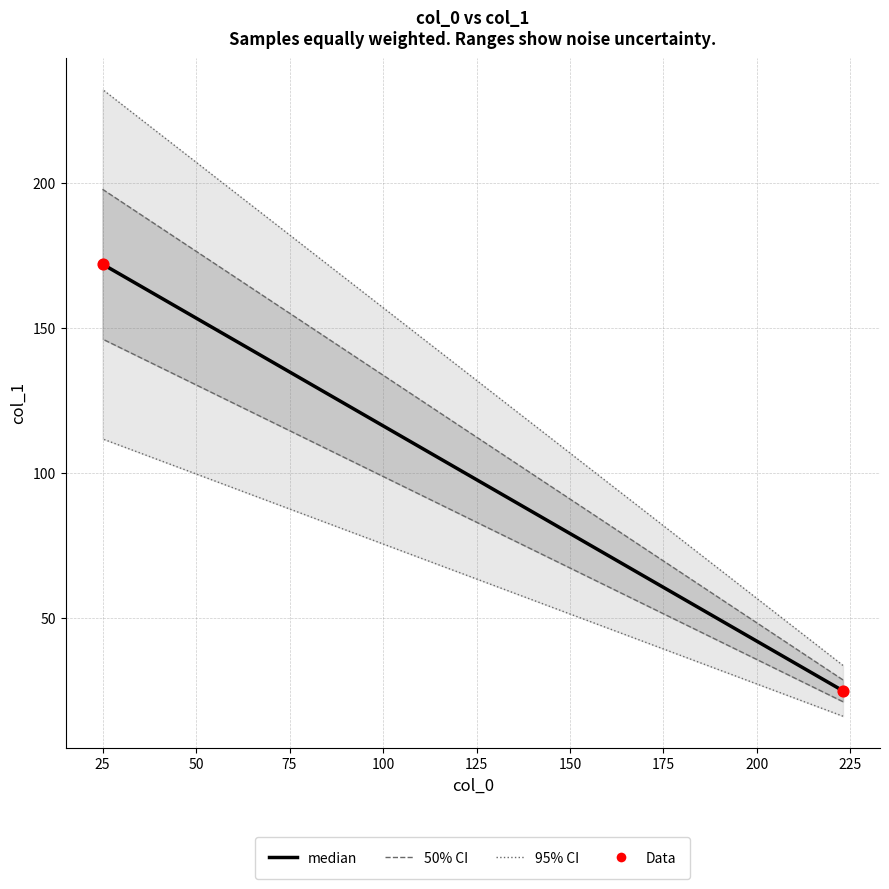

What is the range of X values (max minus min)?

198